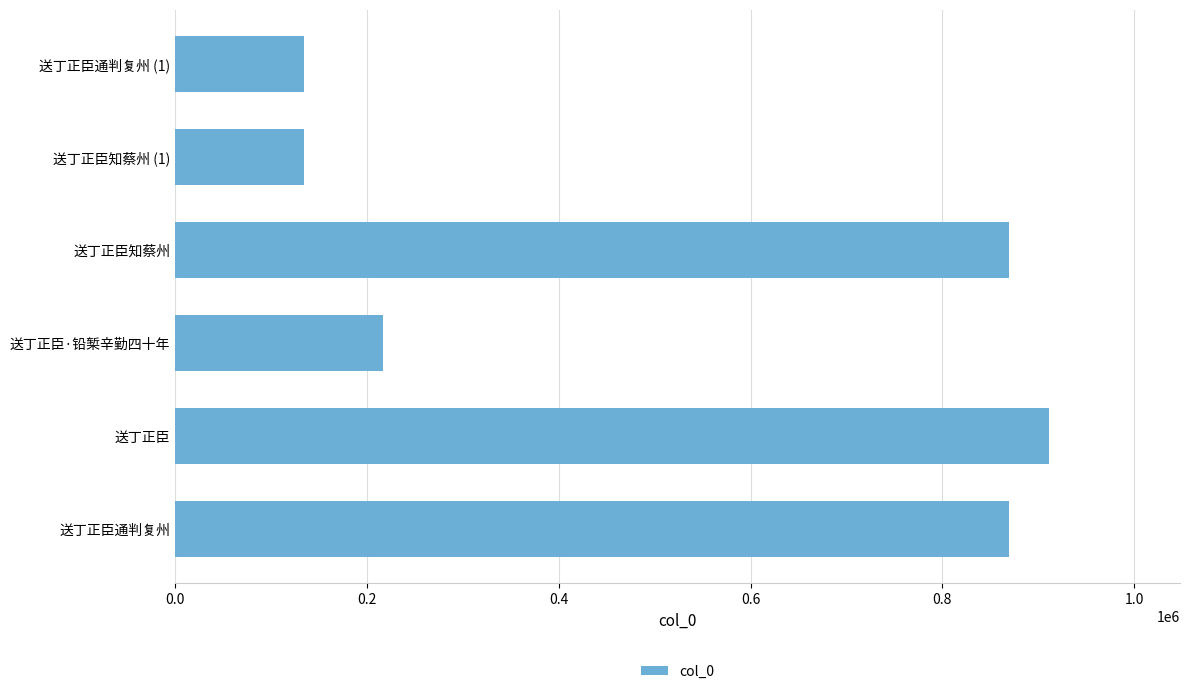

Read the value at 送丁正臣知蔡州.

869639